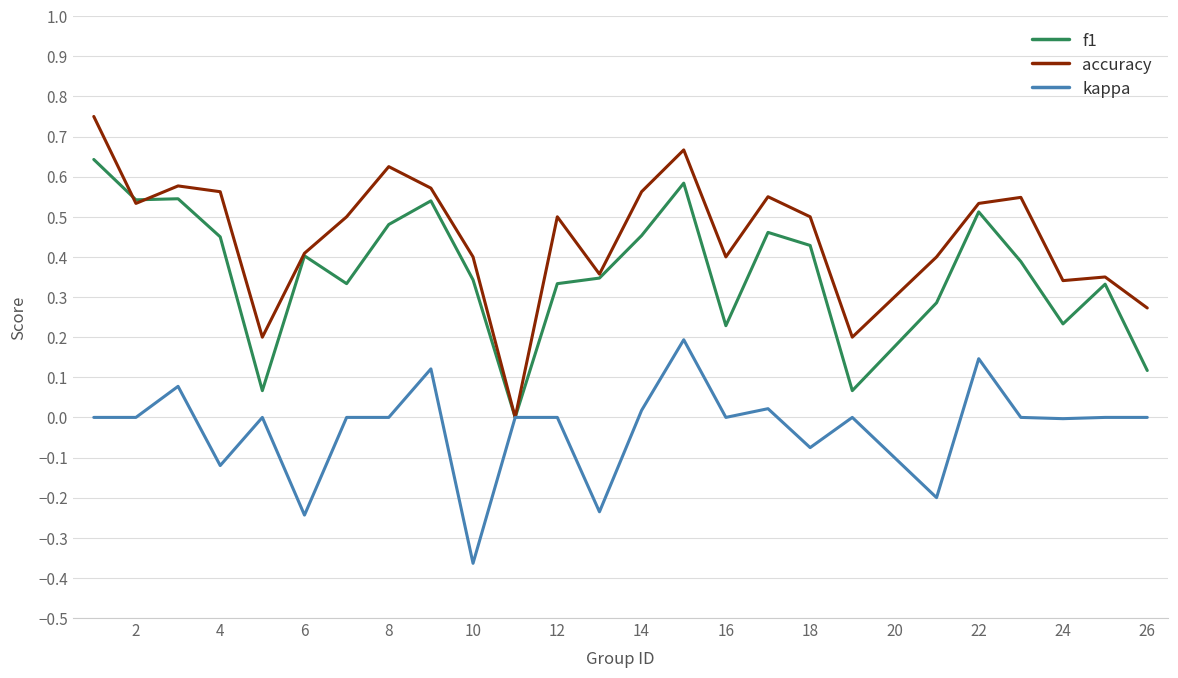

Which series has the widest spread of values?

accuracy